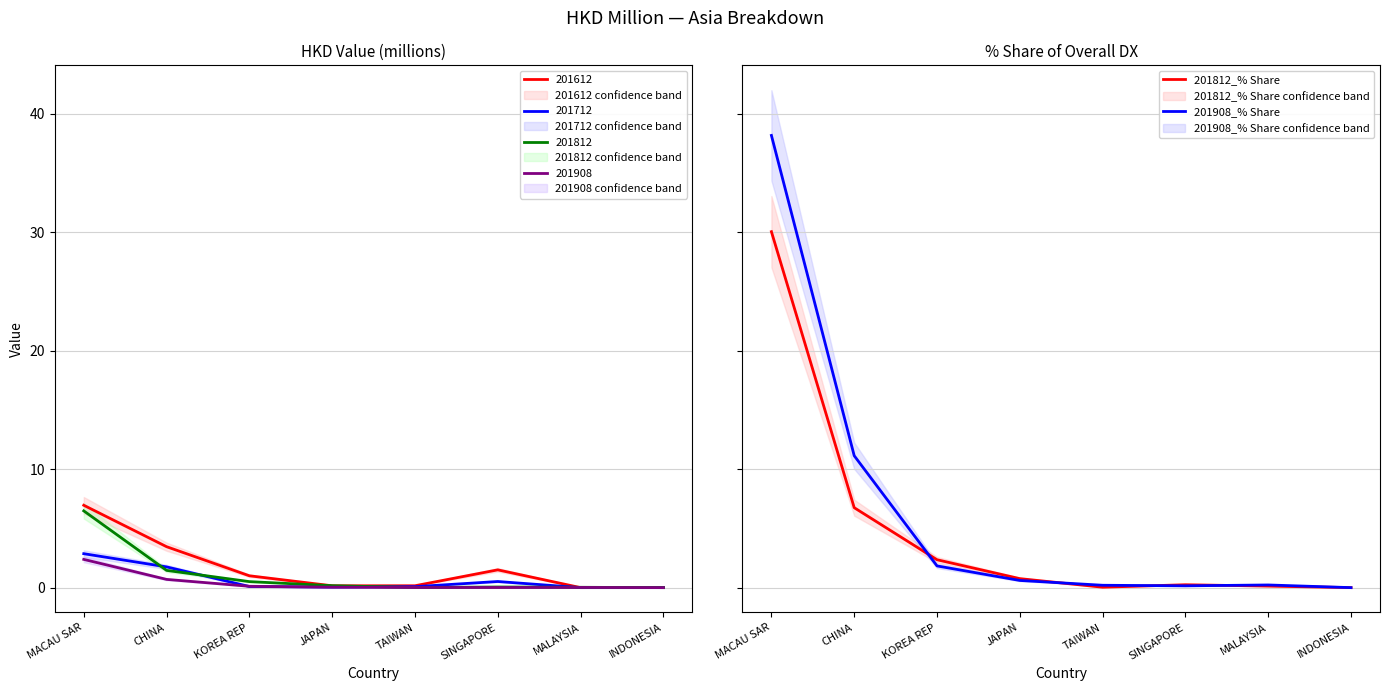

Rank the series by their maximum value, from lowest to highest.

201812_% Share, 201908_% Share